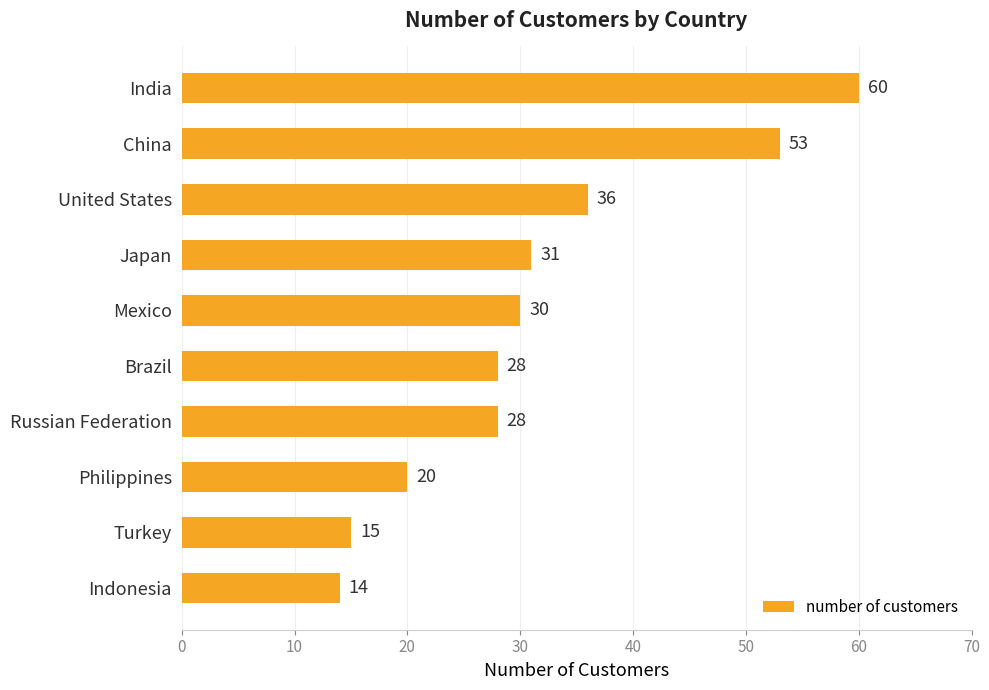

What is the approximate value at United States, to the nearest 5?

35